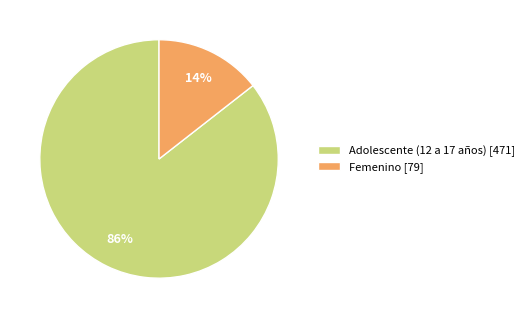

Combined, do Femenino [79] and Adolescente (12 a 17 años) [471] account for over 50%?

Yes